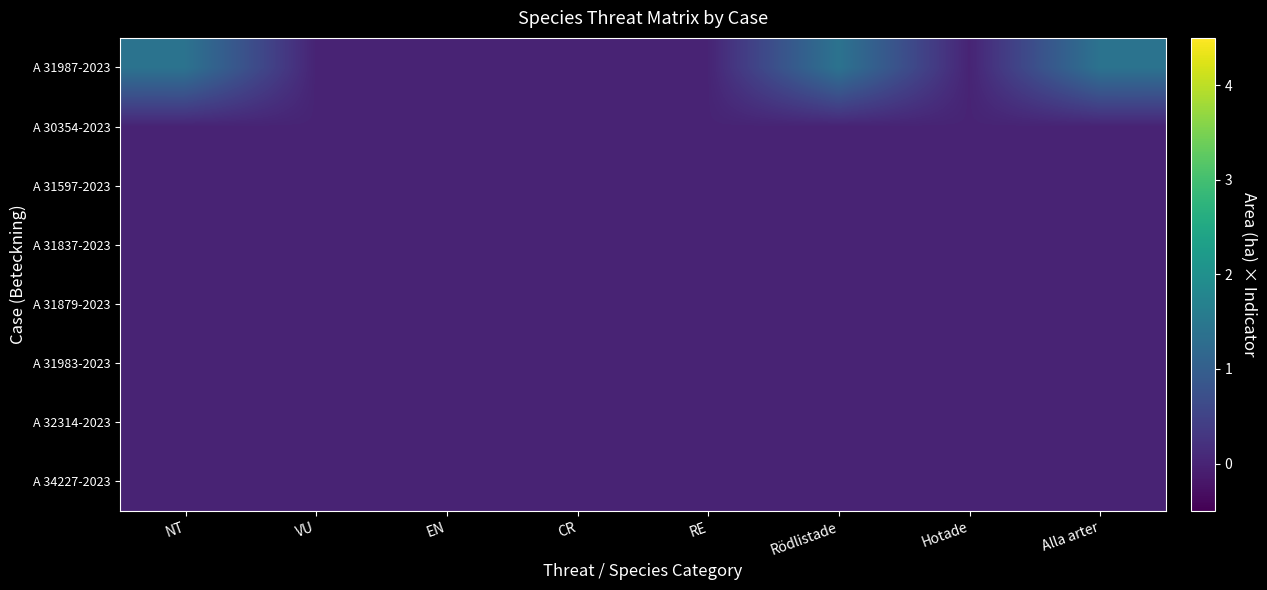

Rank the series by their maximum value, from highest to lowest.

A 31987-2023, A 30354-2023, A 31597-2023, A 31837-2023, A 31879-2023, A 31983-2023, A 32314-2023, A 34227-2023